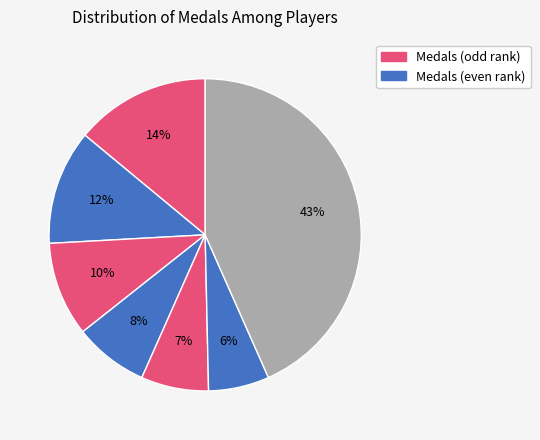

How many slices are in this pie chart?

7